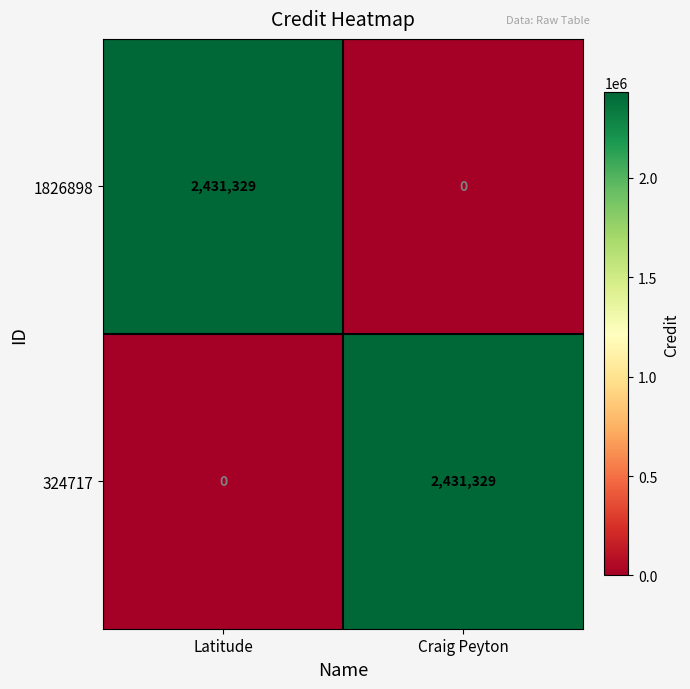

Reading left to right, transcribe all the data shown in this chart.

1826898: 2431329	0
324717: 0	2431329